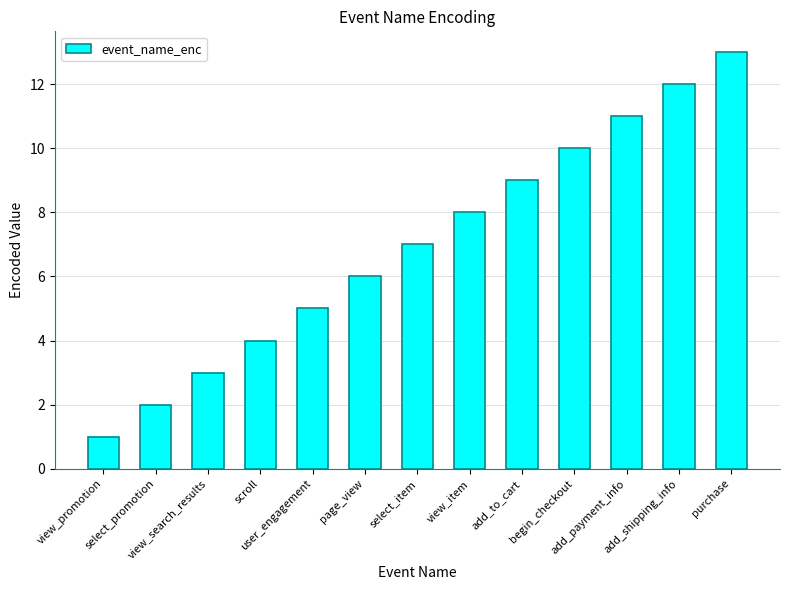

Where is the data nearest to the value 7?

select_item